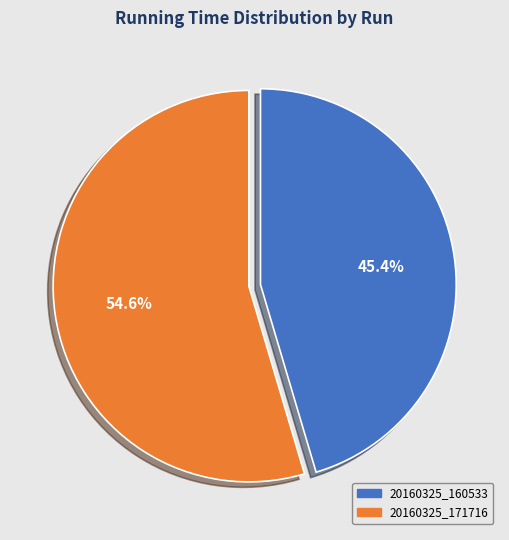

Do 20160325_160533 and 20160325_171716 together represent more than half of the pie?

Yes